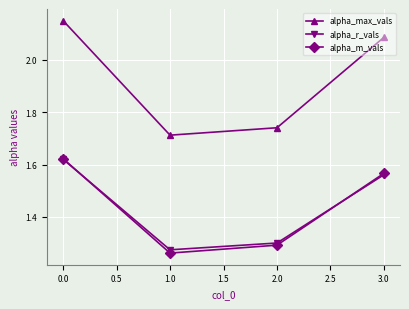

True or false: alpha_m_vals and alpha_max_vals cross at least once.

False